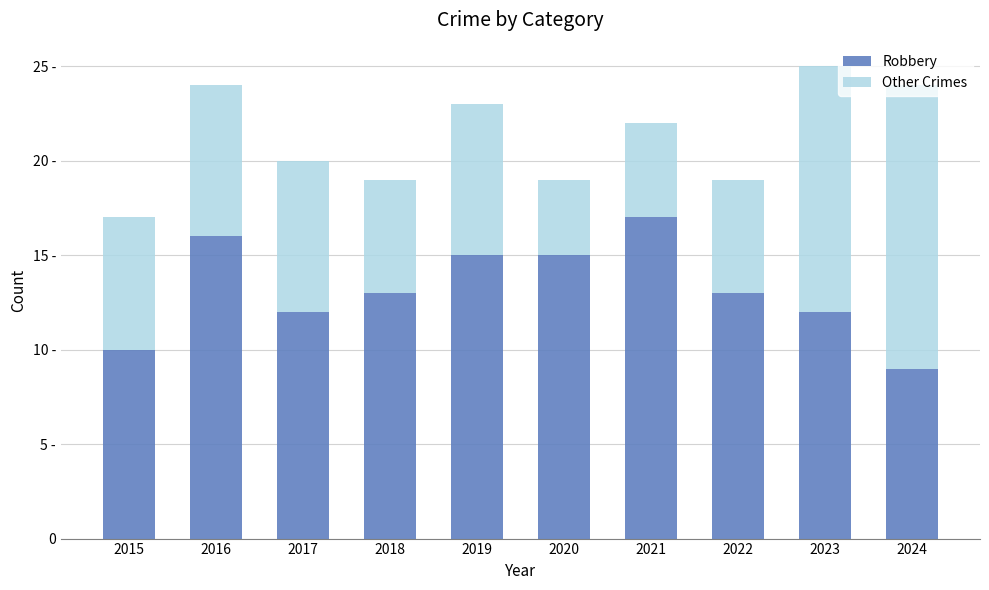

Are the bars grouped side by side (vs. stacked)?

No